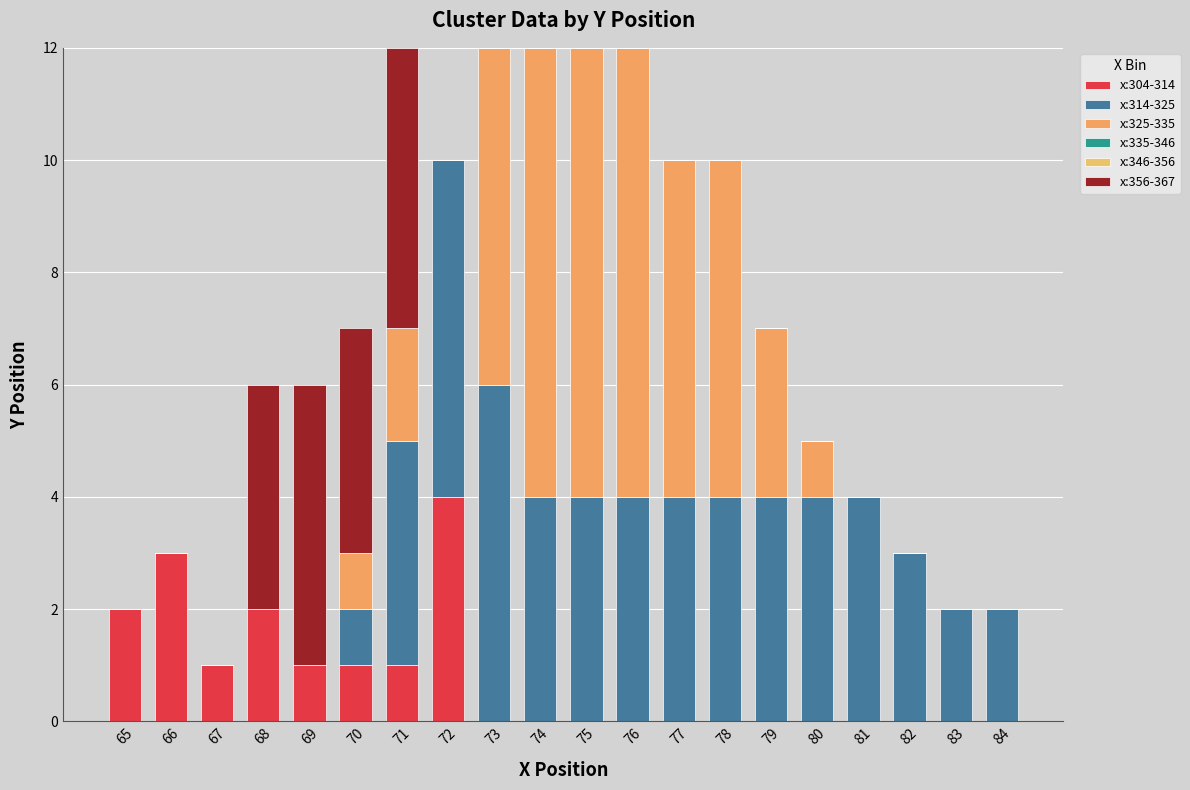

How many distinct data groups are displayed?

4